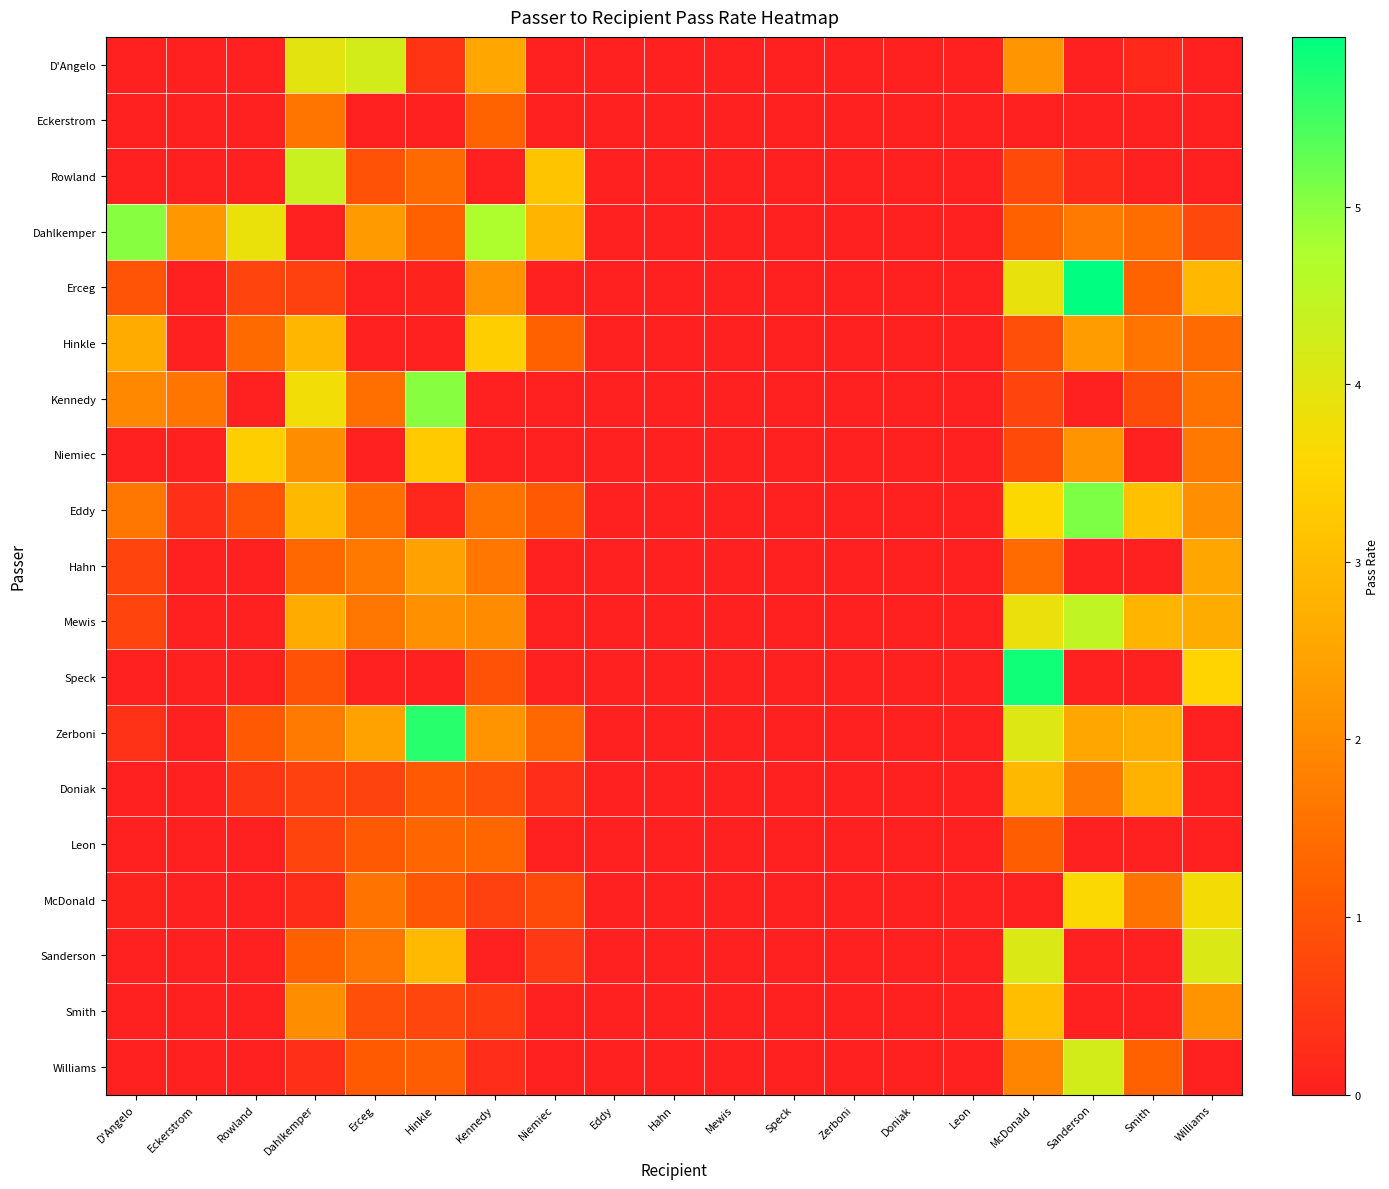

At how many categories does at least one series exceed 4?

8